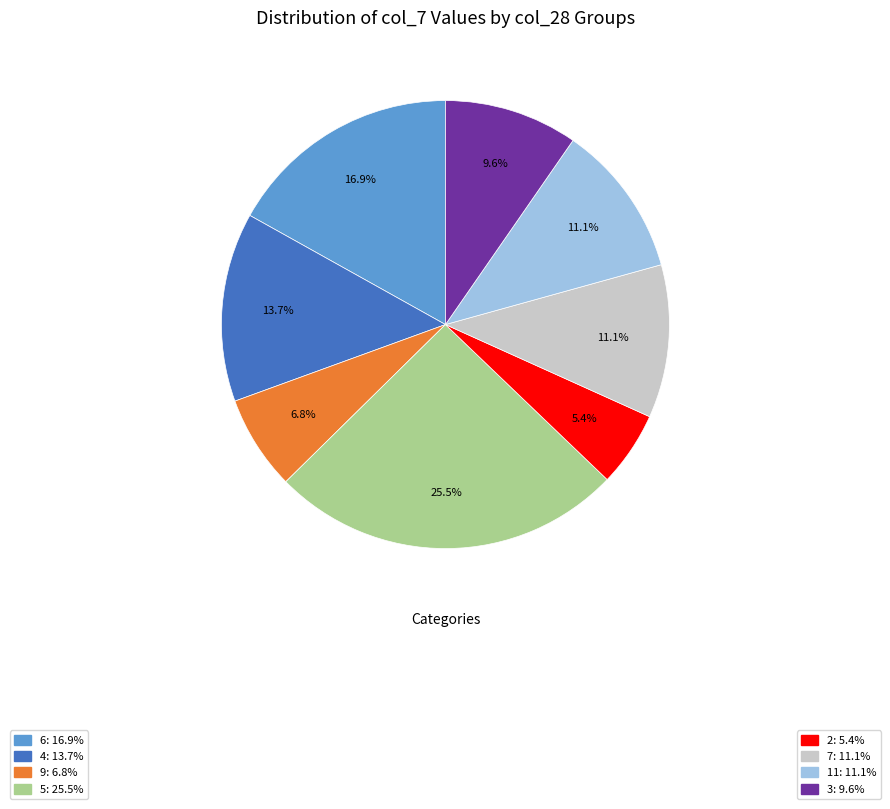

Which category has the smallest portion of the pie?

2: 5.4%